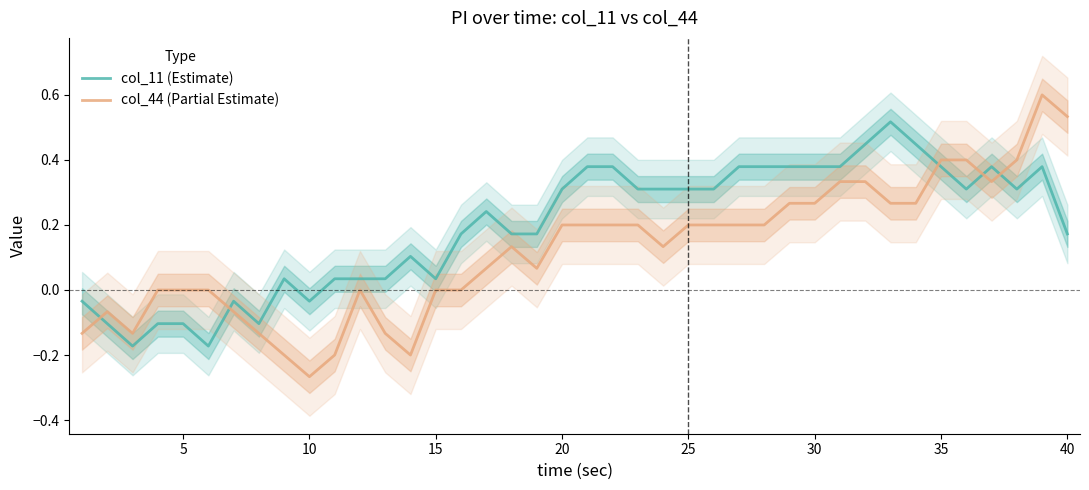

Rank the series by their average value, from highest to lowest.

col_11 (Estimate), col_44 (Partial Estimate)